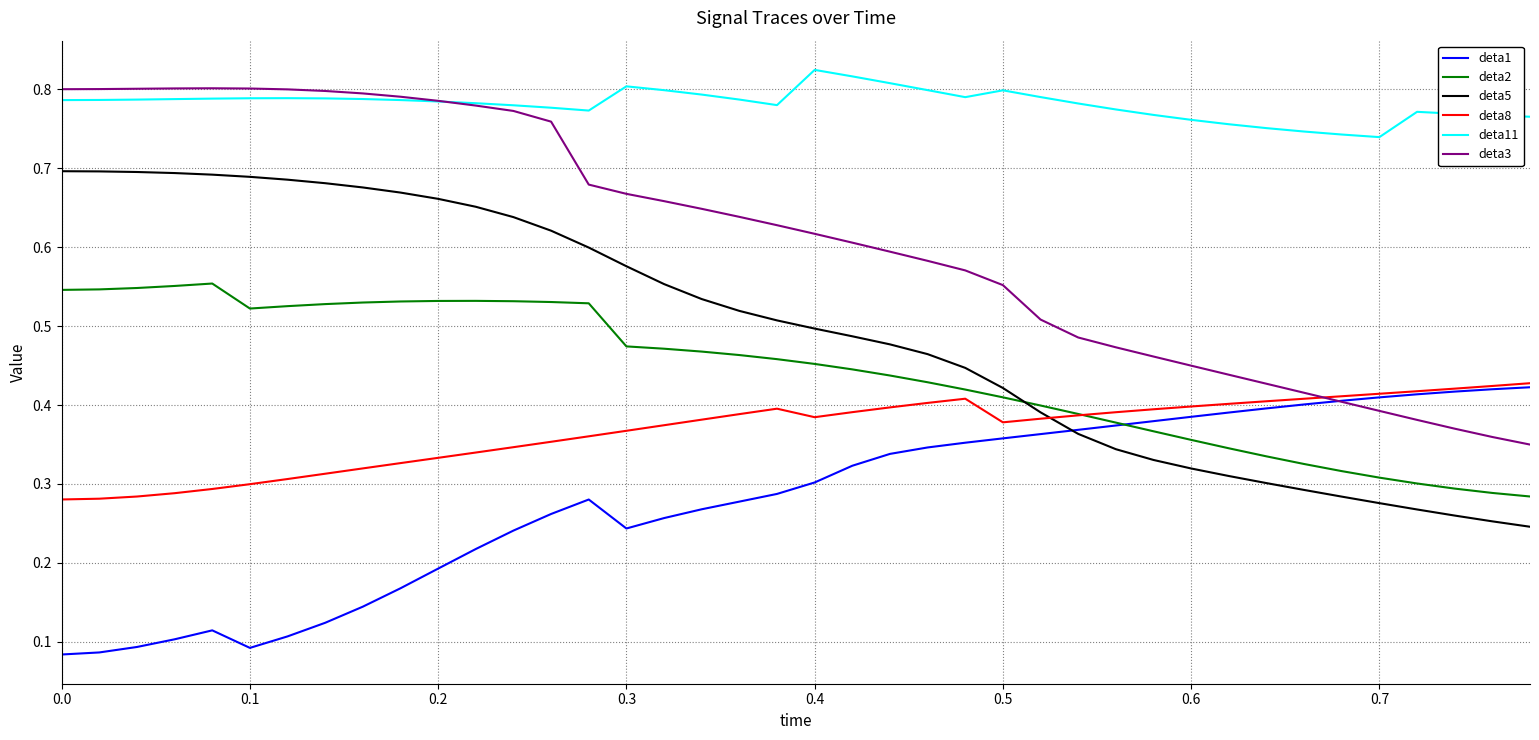

How many times do deta11 and deta3 cross each other?

1